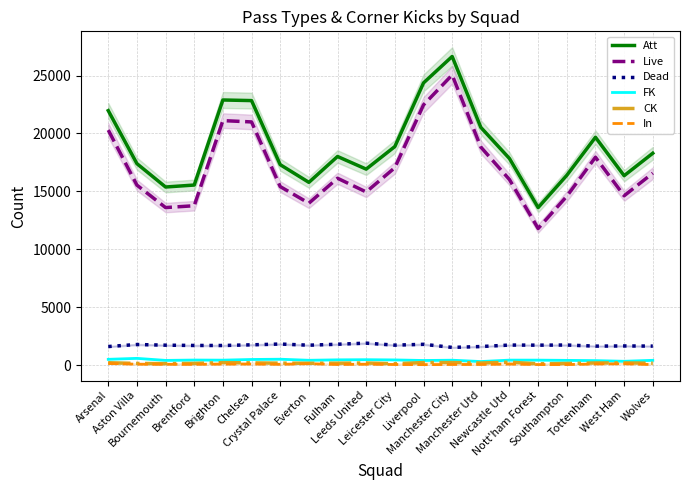

Which category has the highest value across all series?

Manchester City